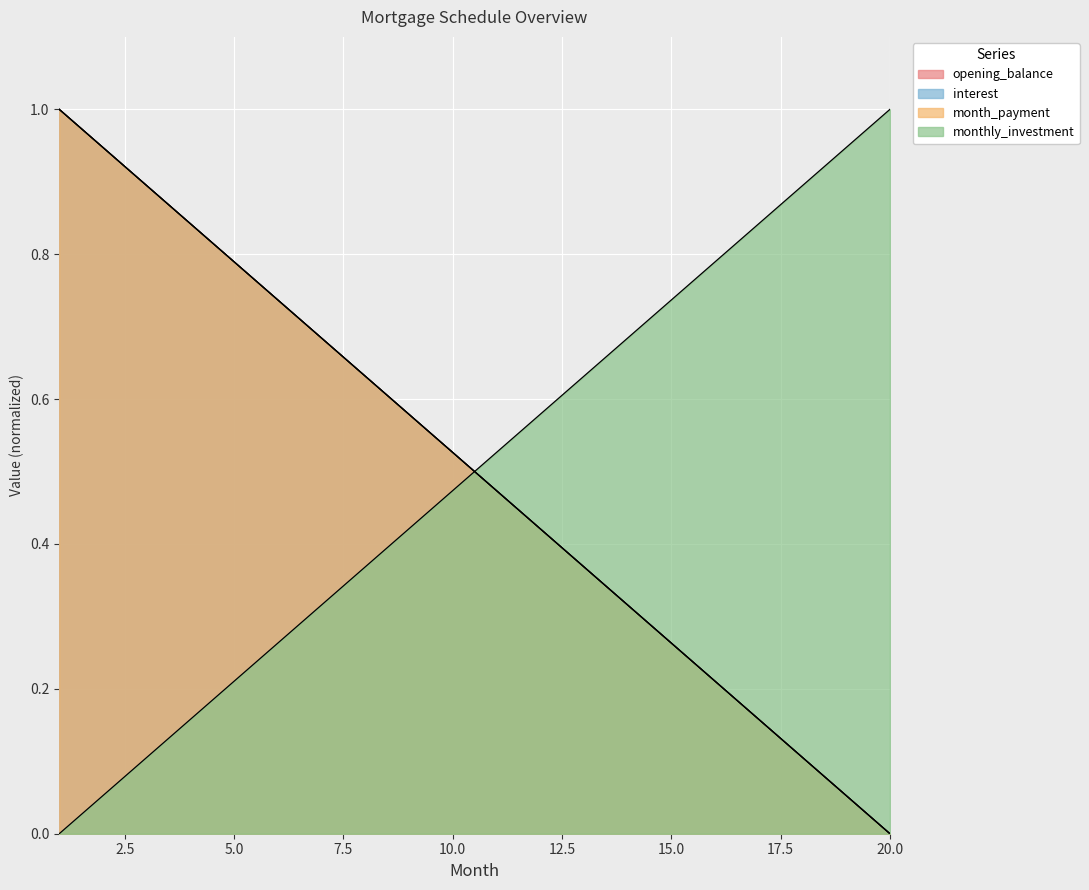

Which label corresponds to the largest value in the chart?

1